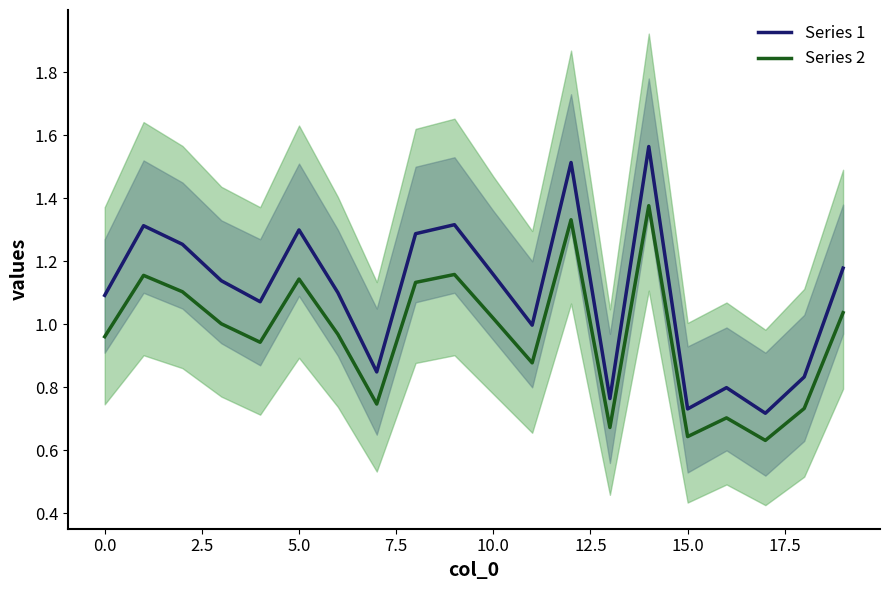

What is the label of the 1st point from the right?

19